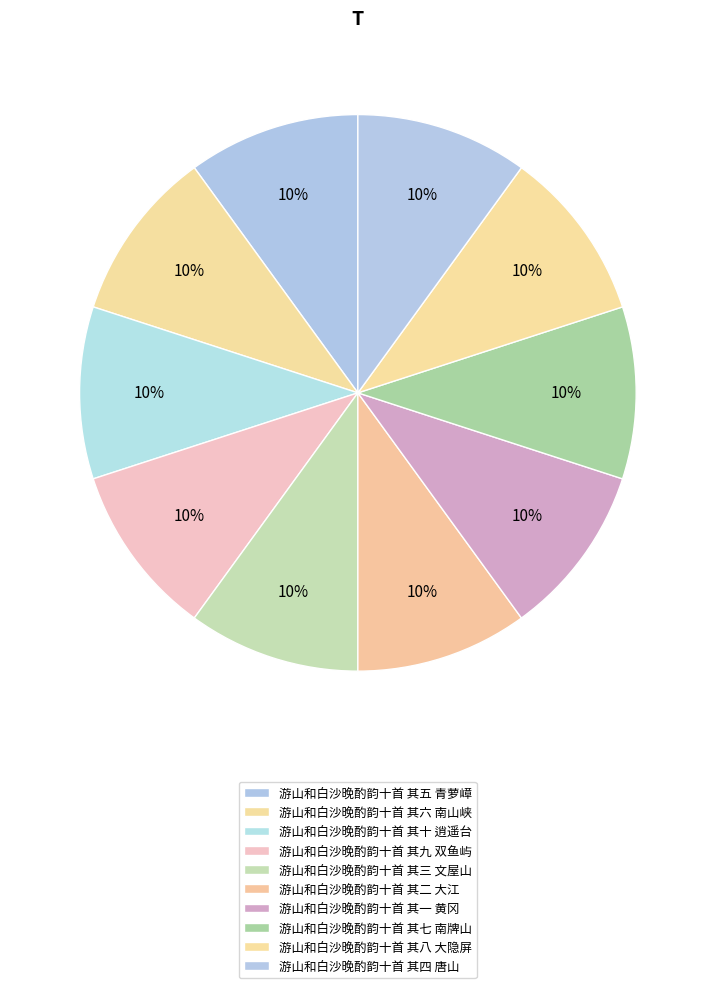

How many segments does this pie chart have?

10